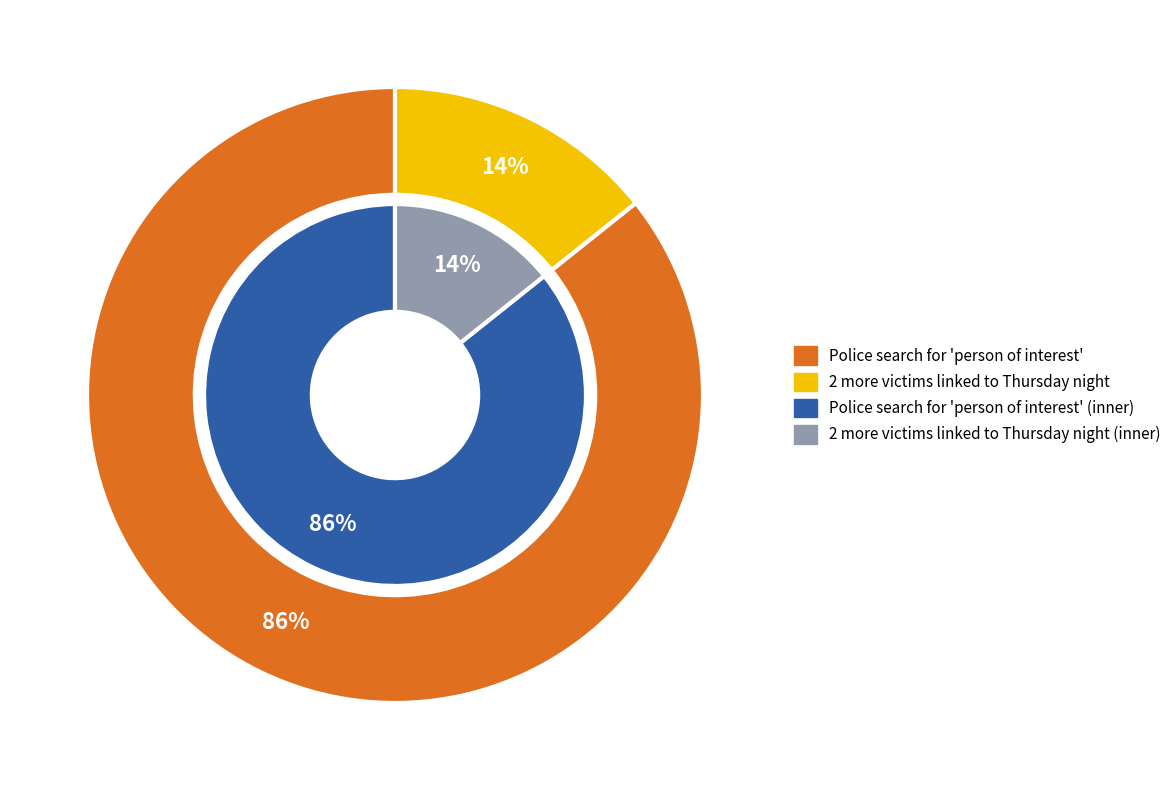

The Police search for 'person of interest' slice represents 97% of the pie. True or false?

False